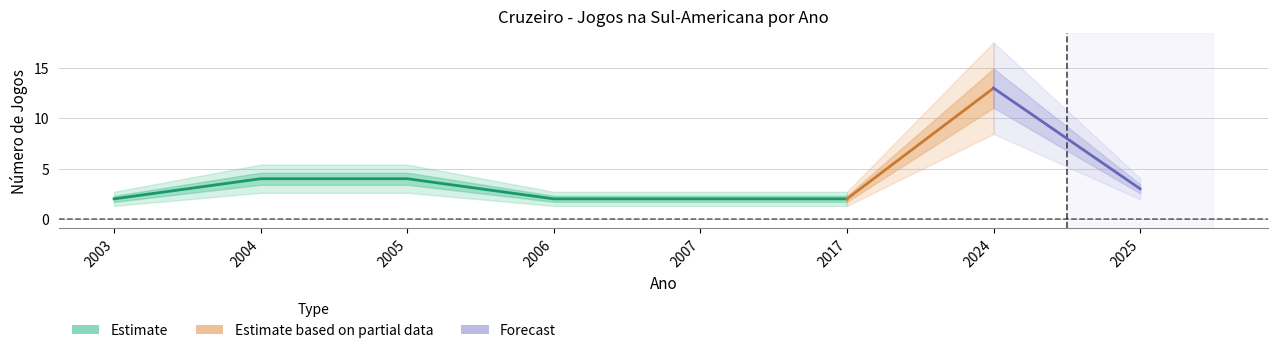

What is the difference between the second highest and minimum values in the upper1 series?

5.0